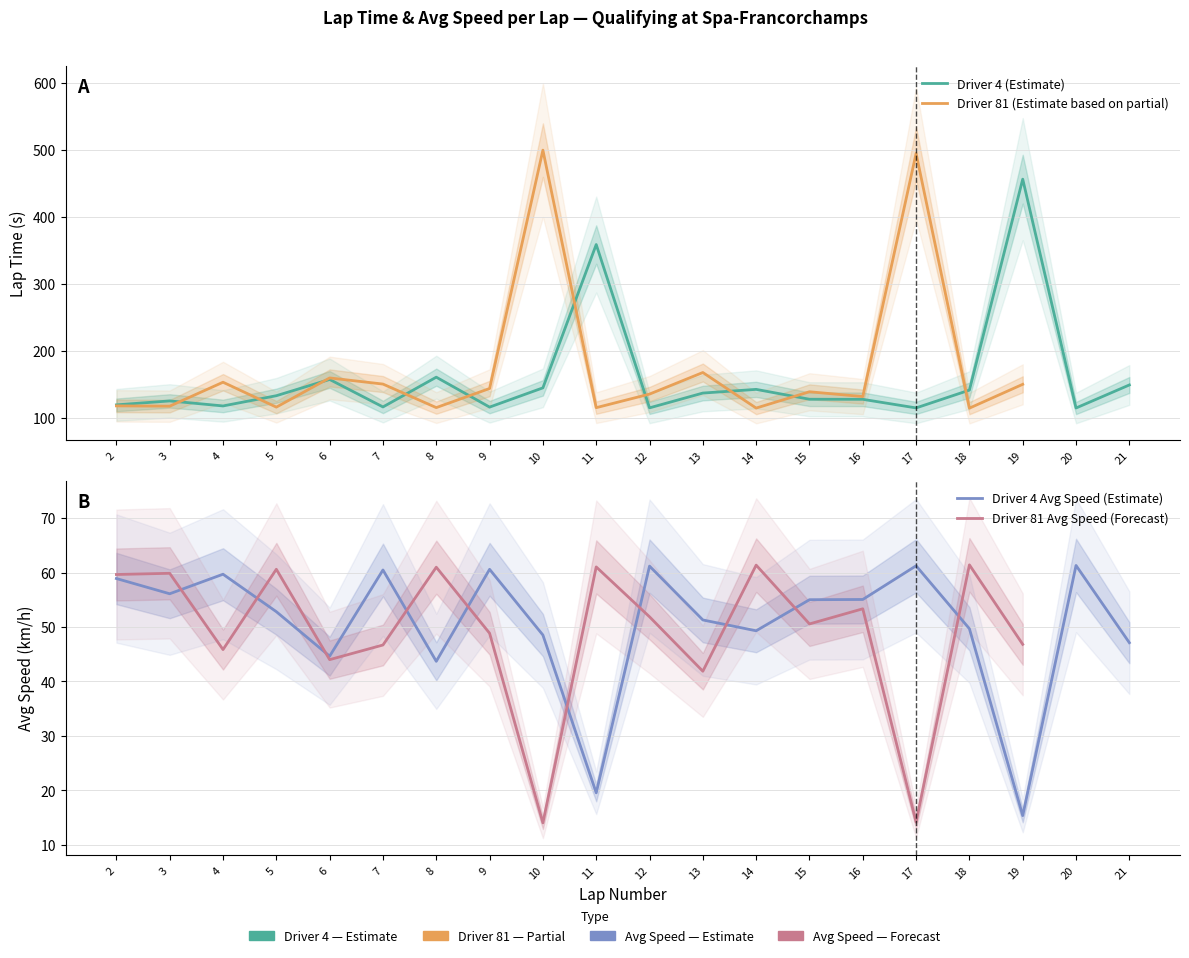

Which series changed the most between 5 and 8?

Driver 4 (Estimate)